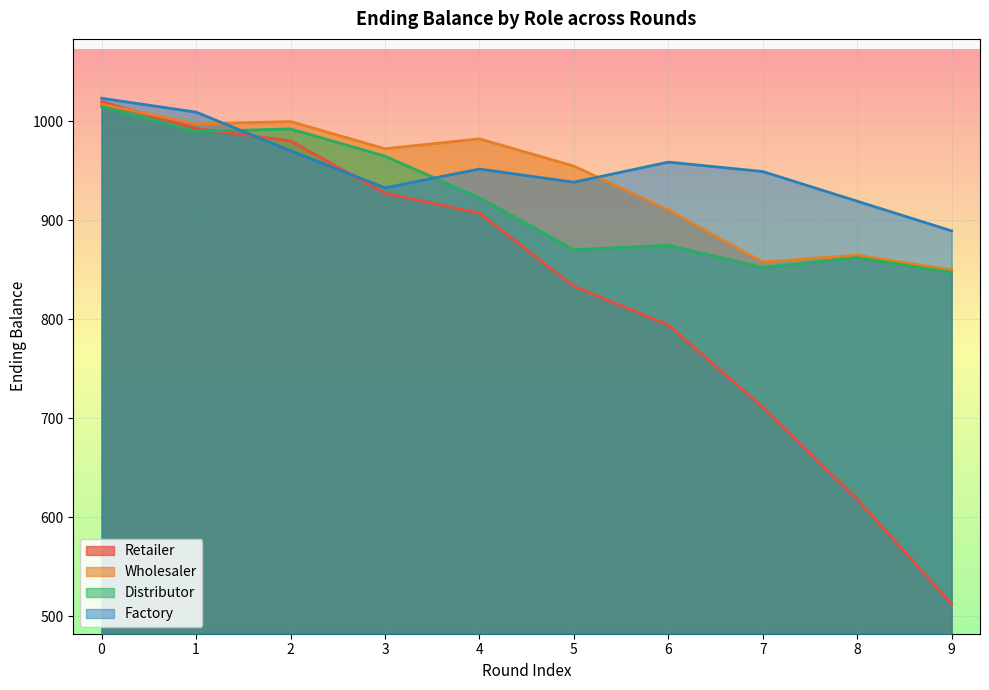

Is the value of Wholesaler at 9 greater than the value of Distributor at 6?

No